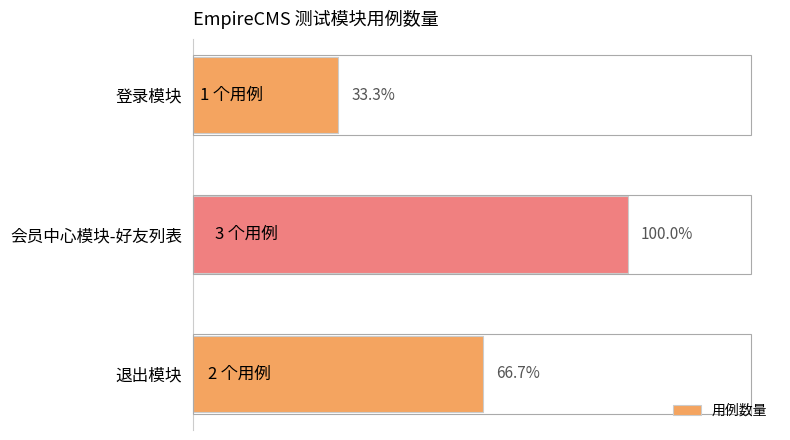

Does the chart contain any negative values?

No